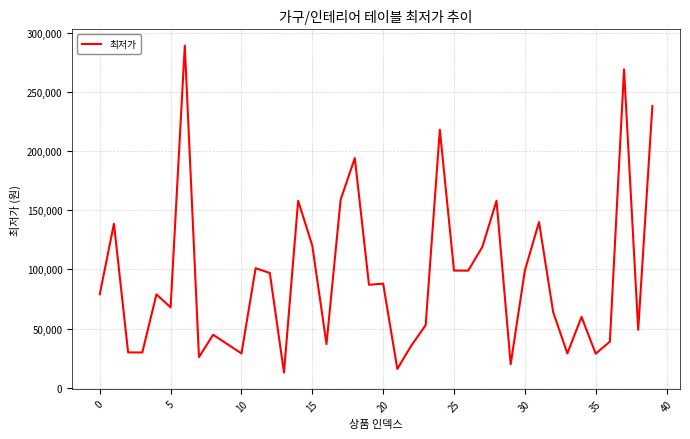

What is the minimum value shown in the chart?

12880